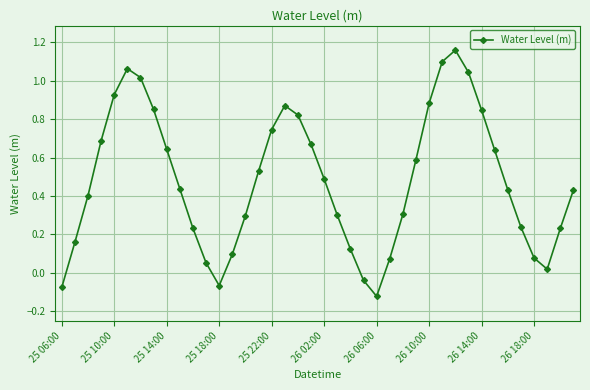

How many interior local valleys (lower than both neighbors) does the data have?

3